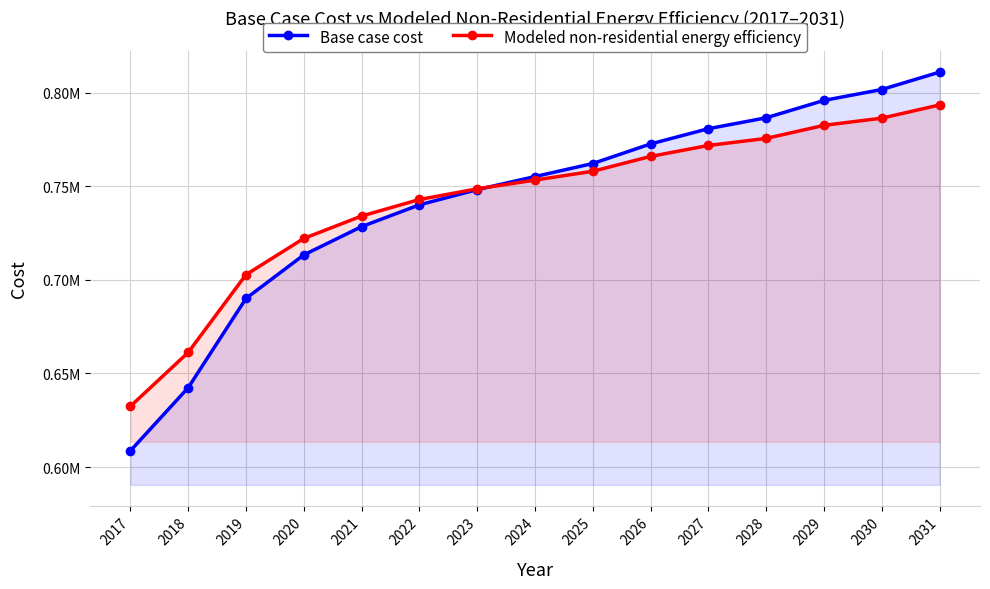

After their last crossing, which series has the higher values: Modeled non-residential energy efficiency or Base case cost?

Base case cost